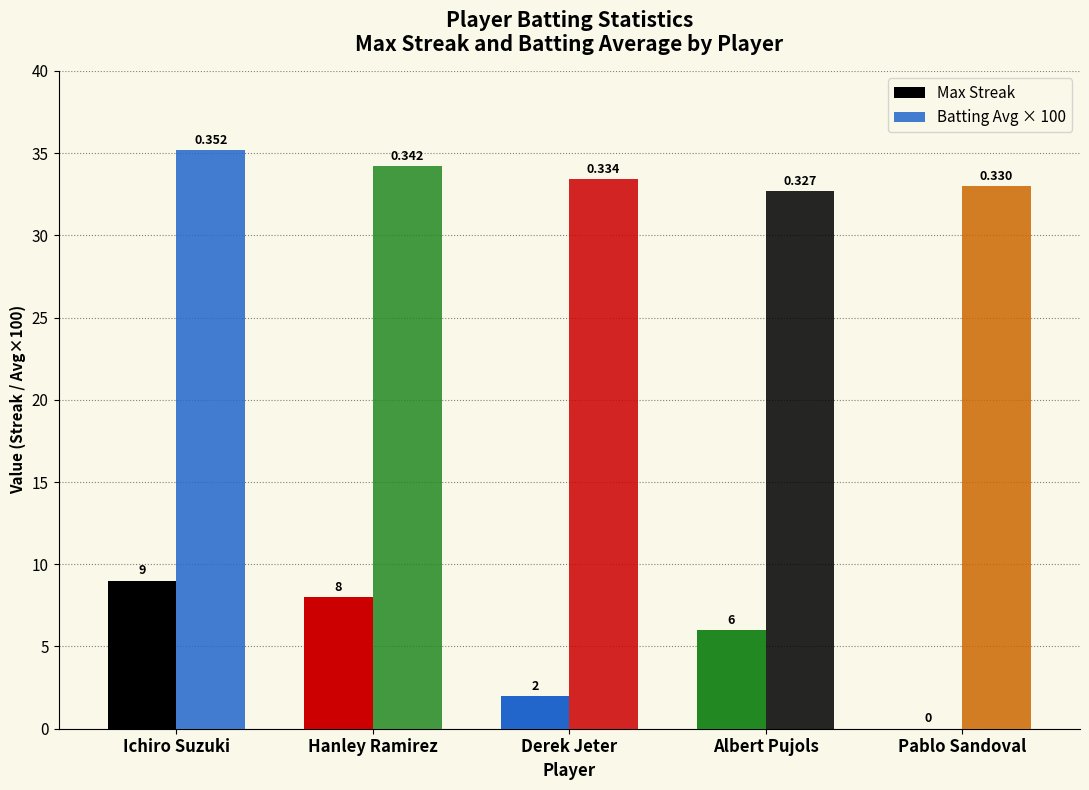

How many groups of bars are there?

5